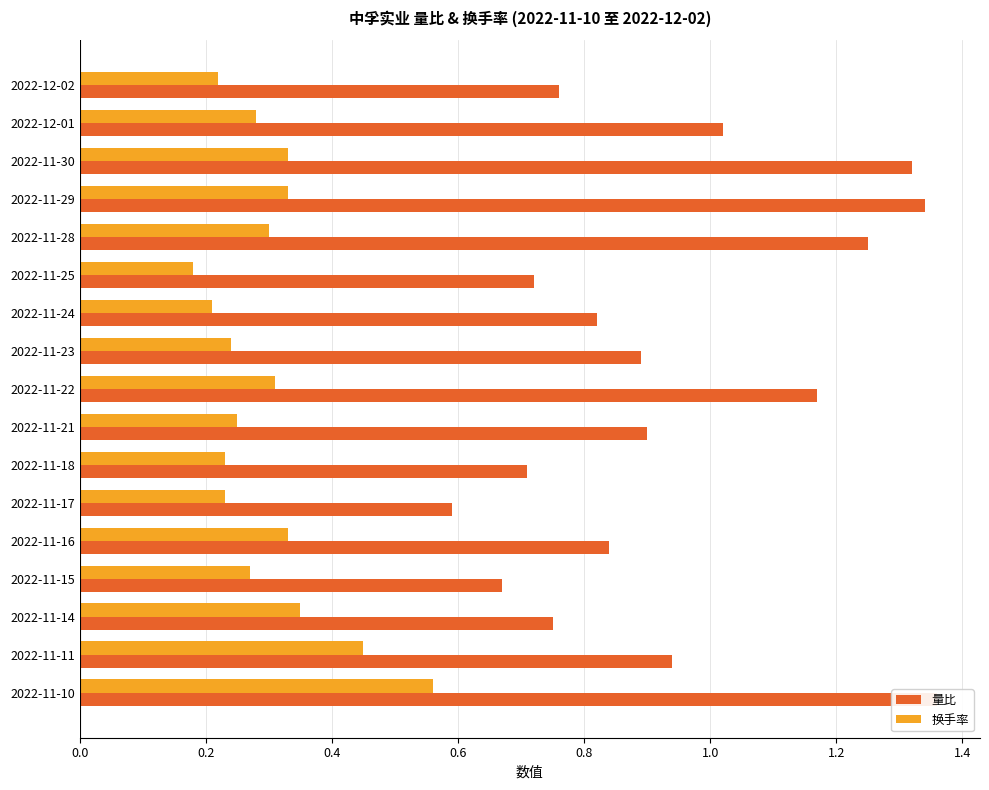

What is the average value of the 换手率 series?

0.3